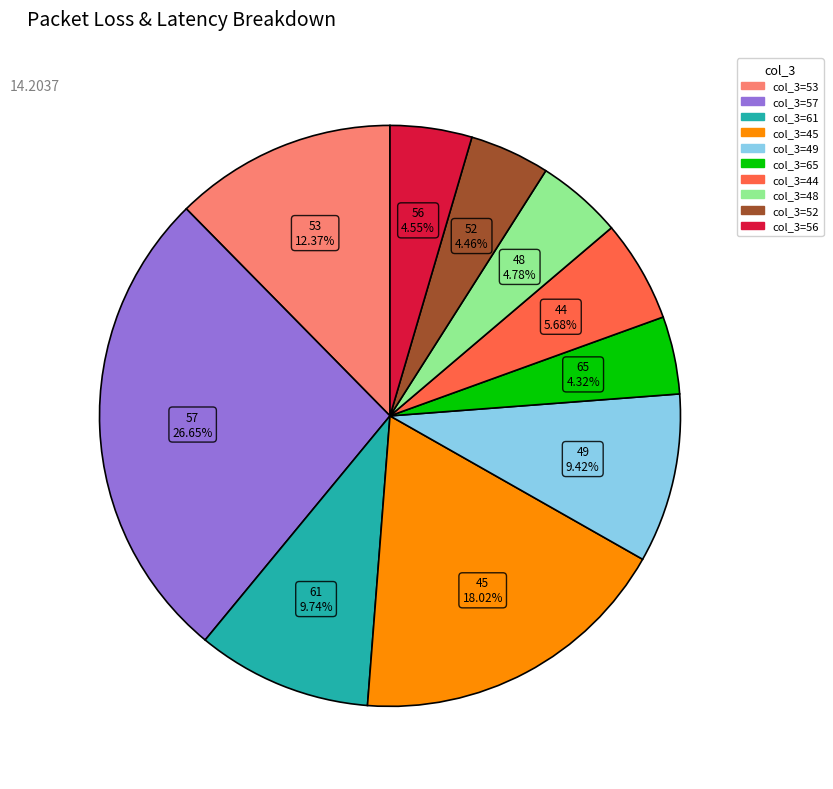

How many segments does this pie chart have?

10